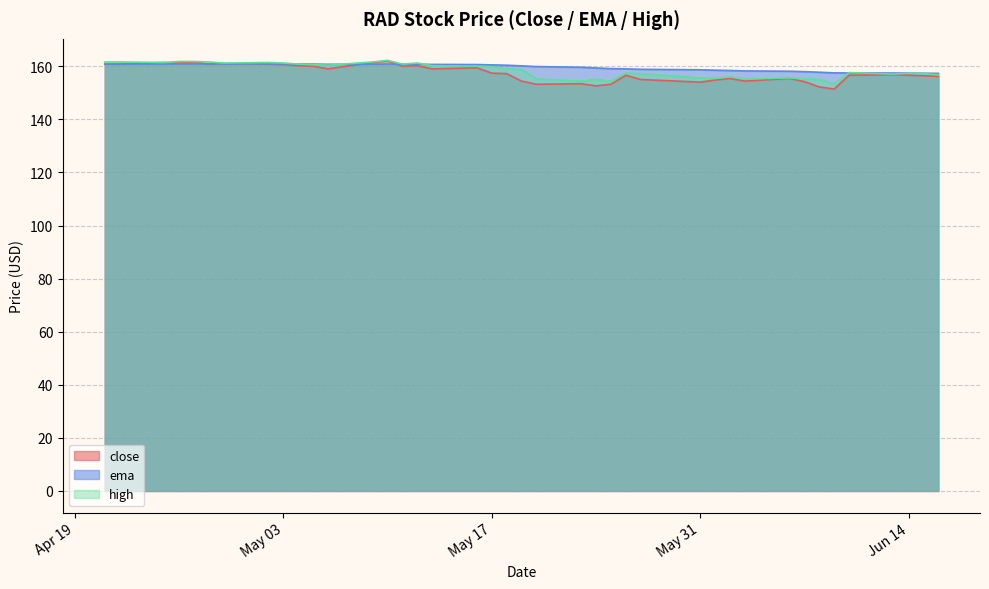

What is the average value of the ema series?

159.6